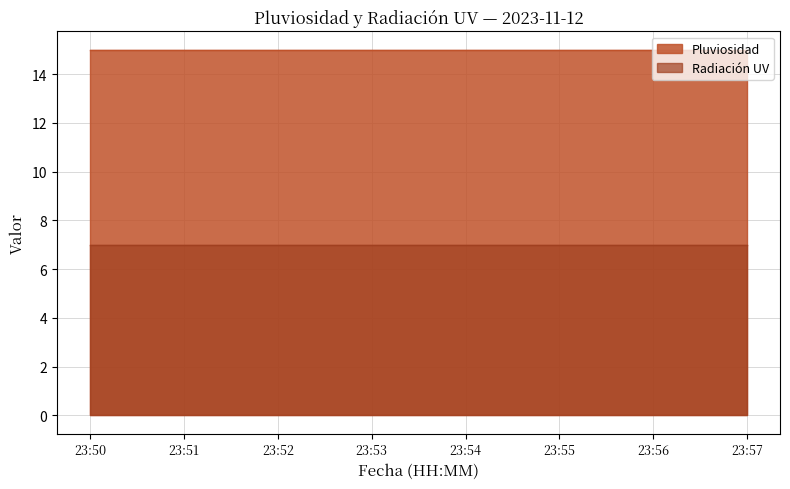

True or false: Pluviosidad and Radiación UV cross at least once.

False